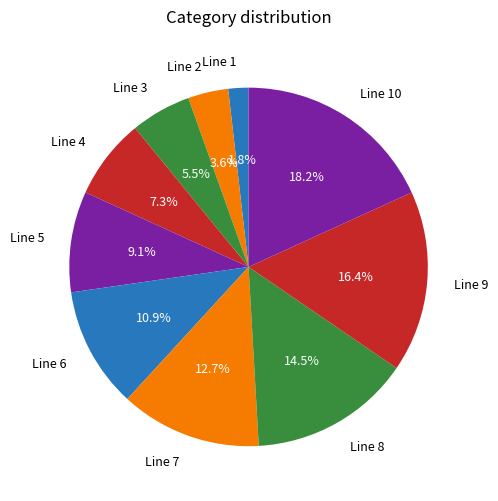

Does Line 6 represent more than half of the total?

No